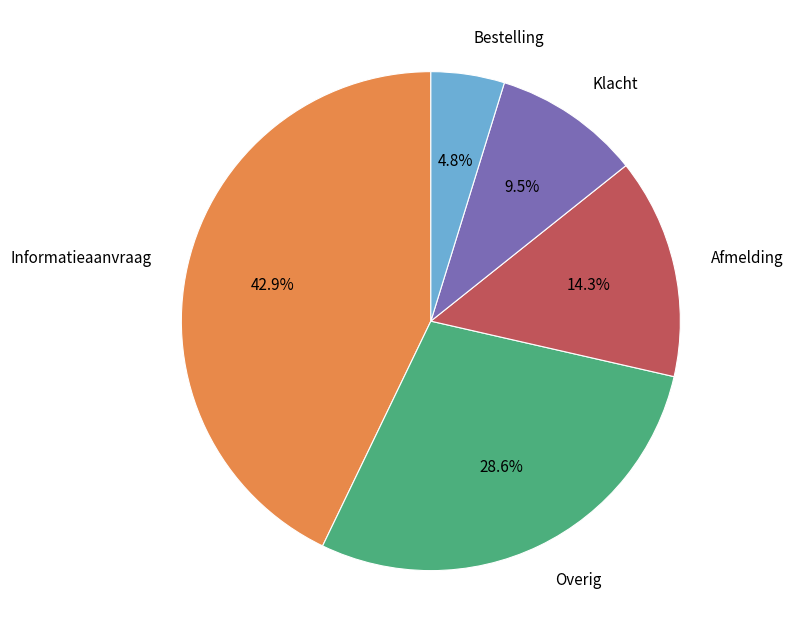

How many segments does this pie chart have?

5